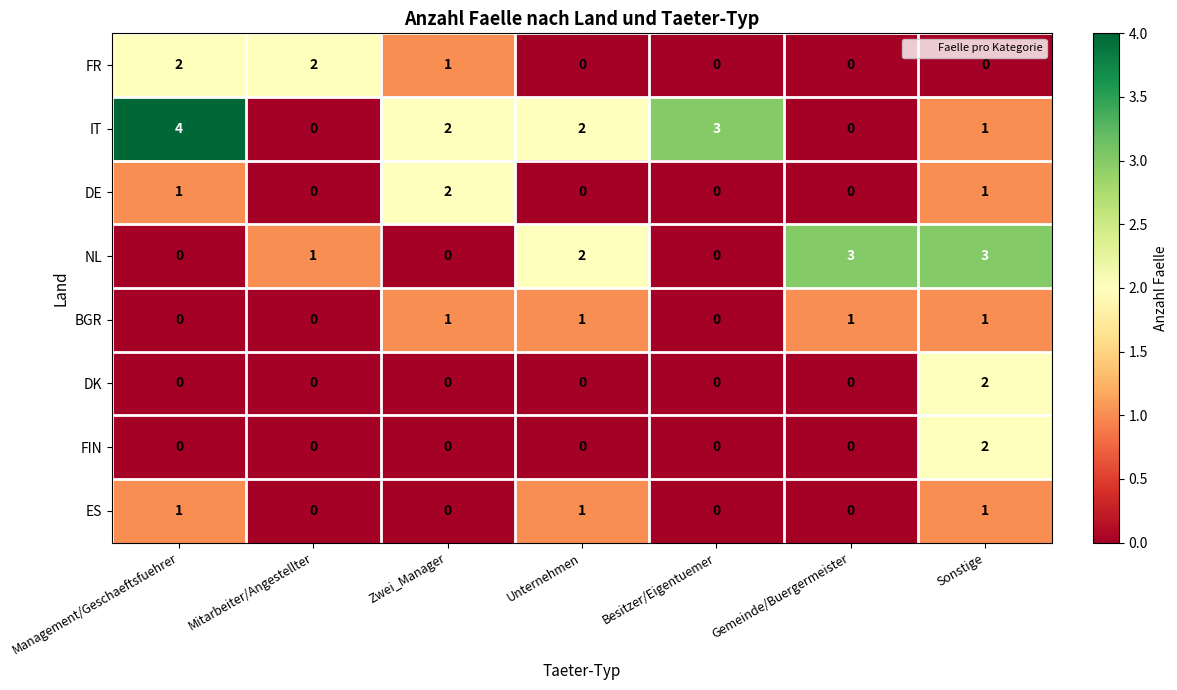

How many BGR values are between 0 and 1?

7